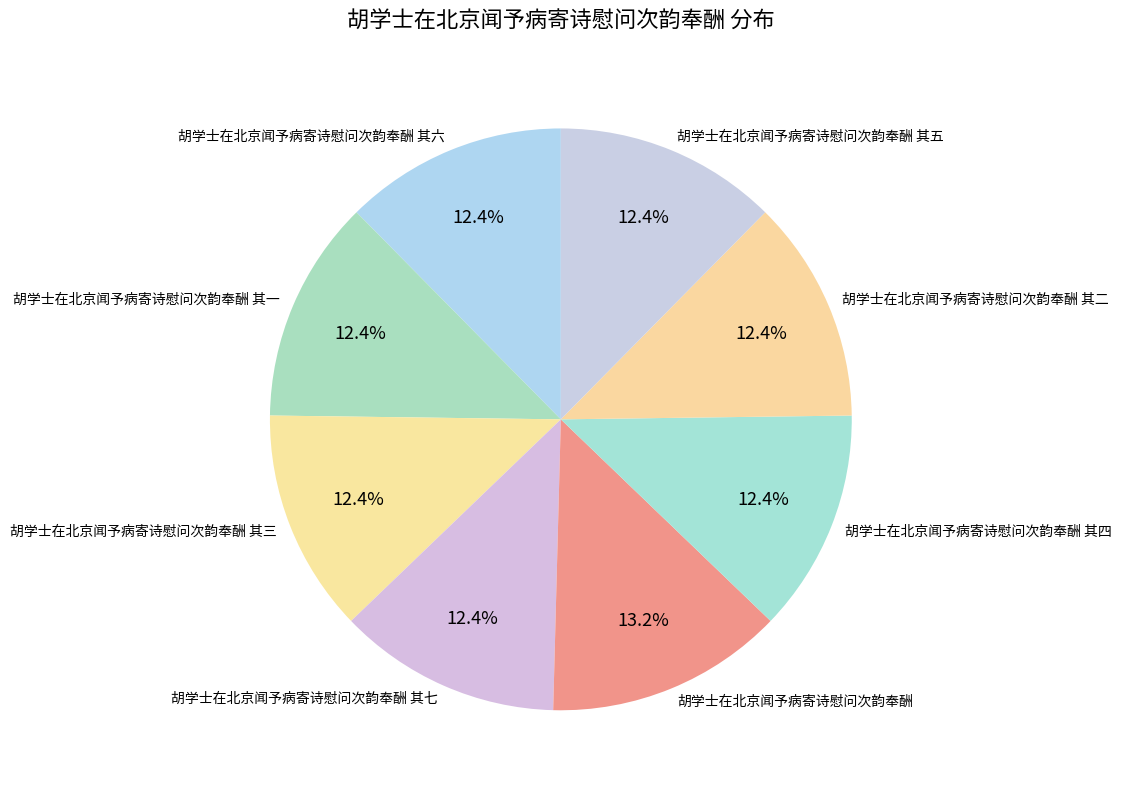

What is the ratio of the value at 胡学士在北京闻予病寄诗慰问次韵奉酬 其三 to the value at 胡学士在北京闻予病寄诗慰问次韵奉酬 其六?

1.0